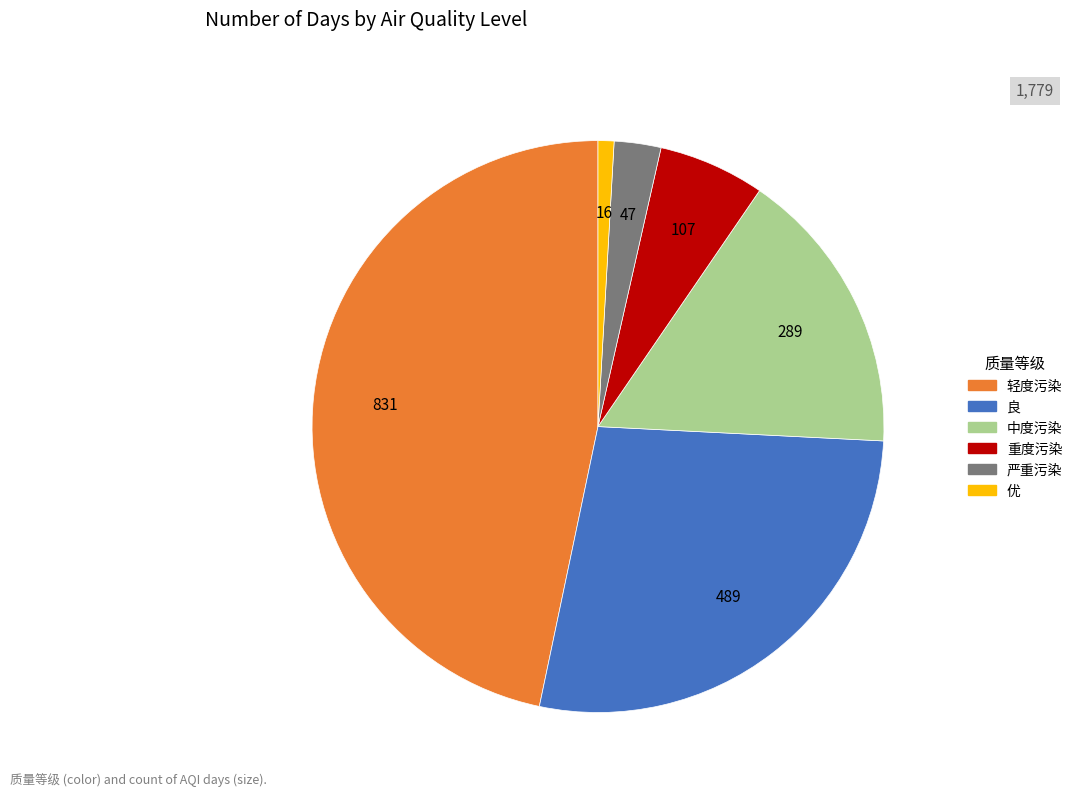

Is it true that 中度污染 is 5% of the pie?

False